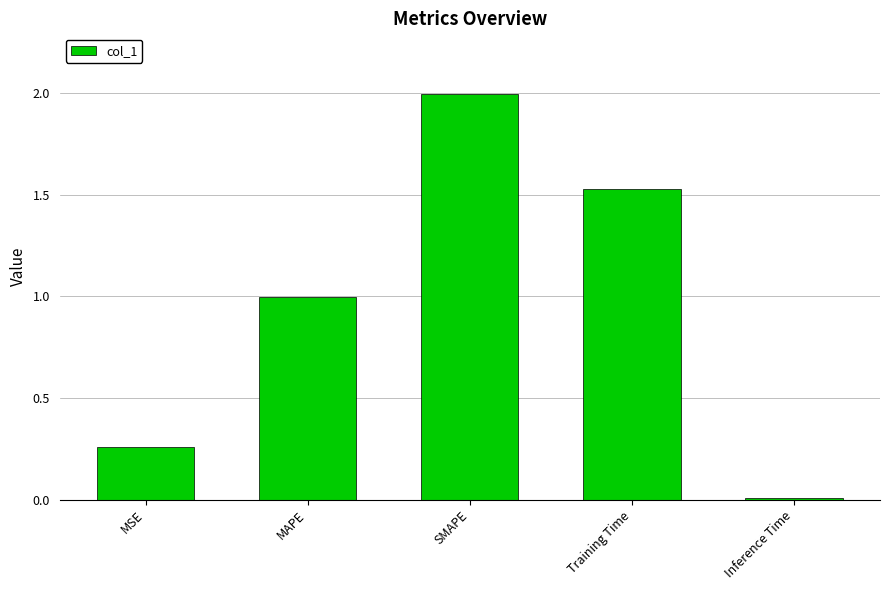

What is the change in value from MSE to MAPE?

+0.7